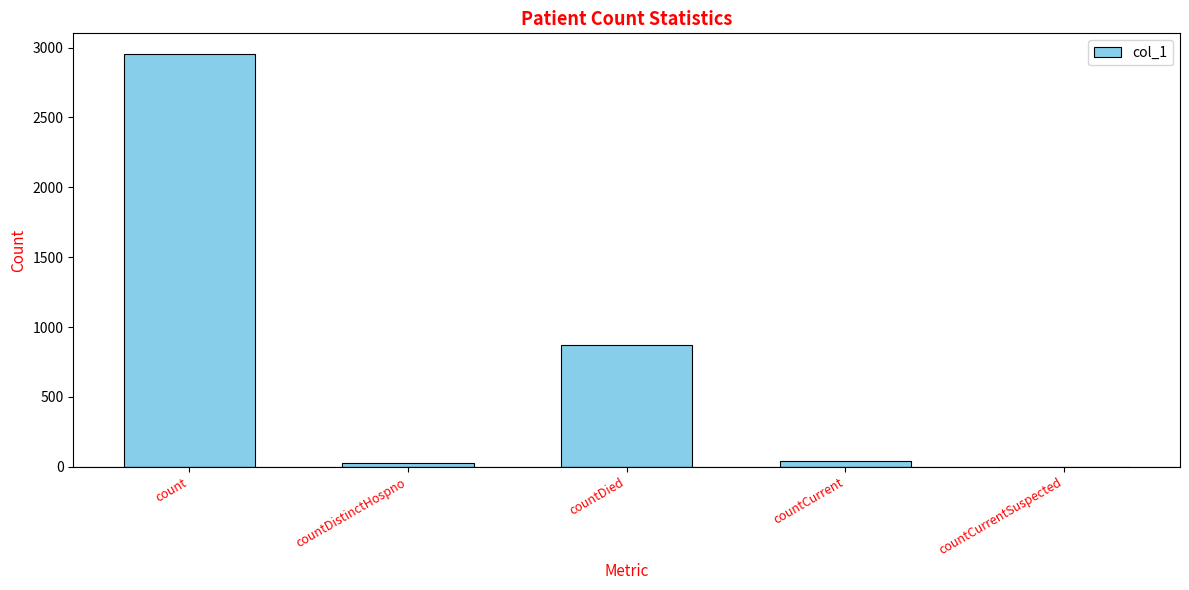

Is it true that the value at countDied is 868?

True